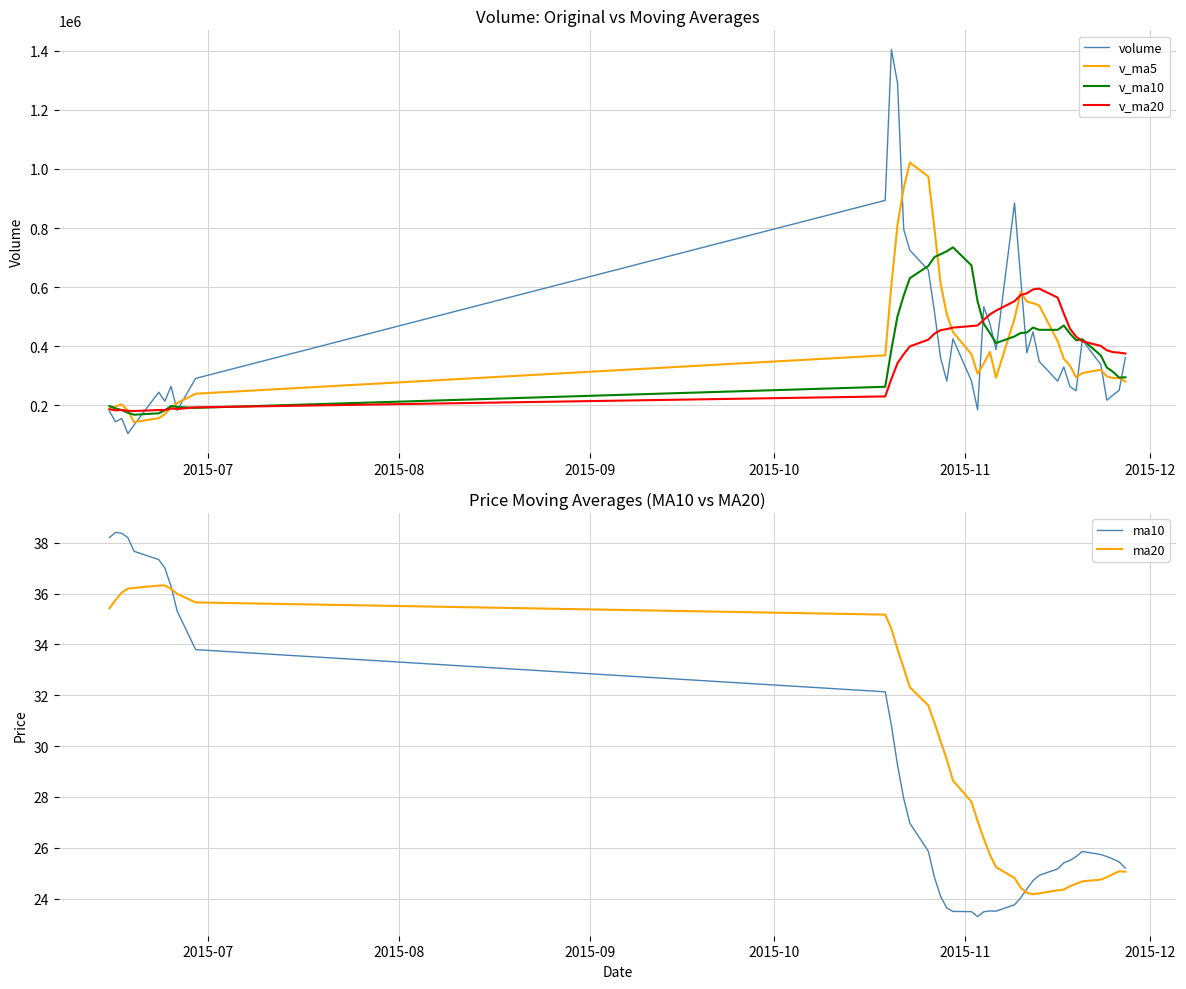

Which series ends up on top after the final intersection of v_ma10 and volume?

volume